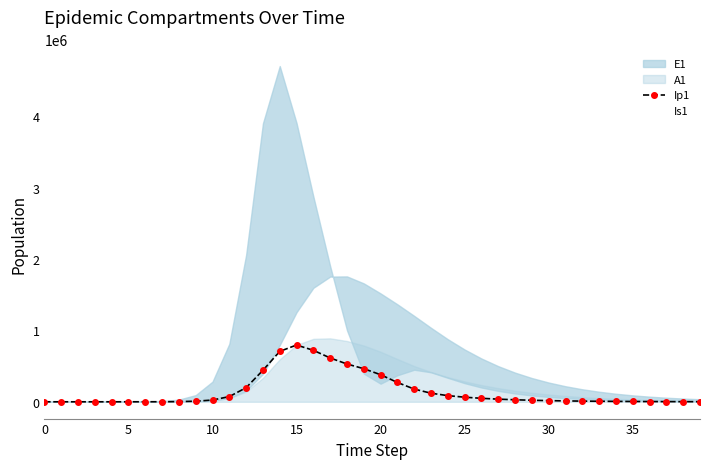

True or false: Ip1 has more than 0 points higher than both neighbors.

True